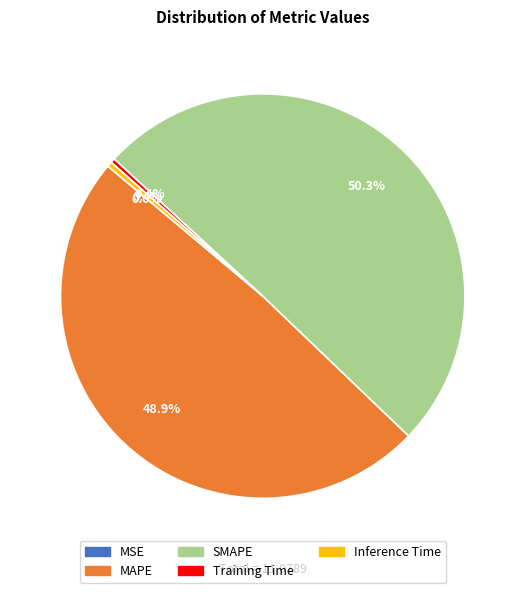

Which category accounts for the majority?

SMAPE